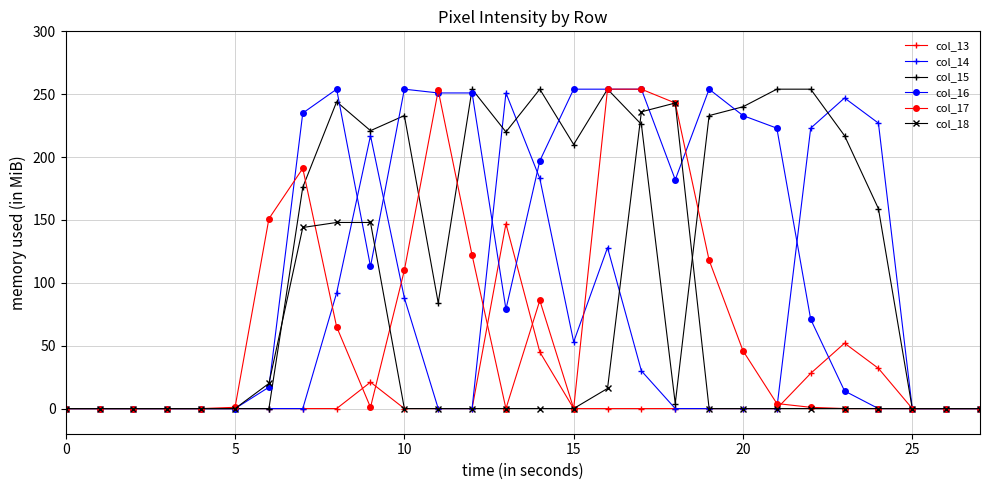

Count the number of categories in the chart.

28